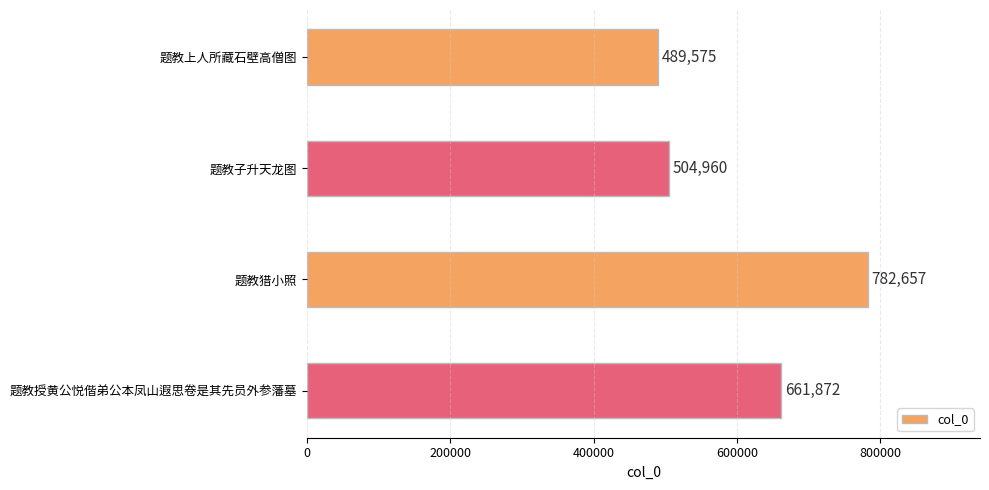

Between 题教子升天龙图 and 题教授黄公悦偕弟公本凤山遐思卷是其先员外参藩墓, which is larger?

题教授黄公悦偕弟公本凤山遐思卷是其先员外参藩墓